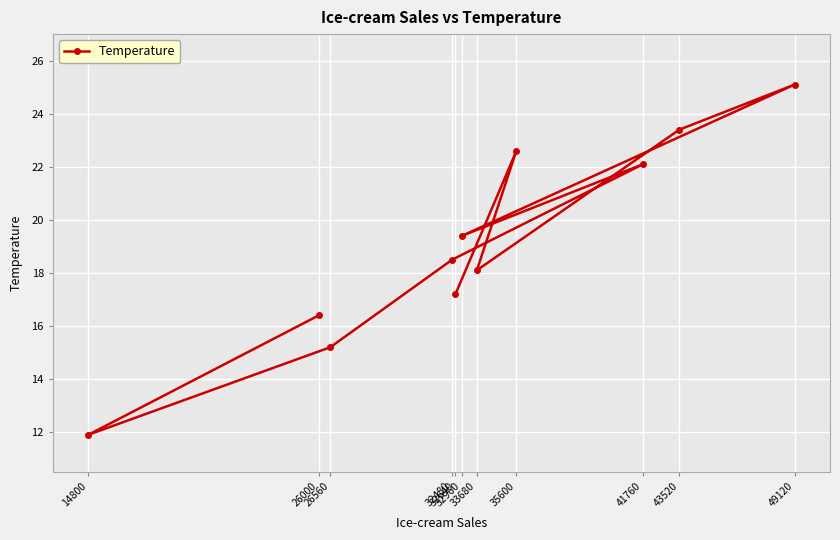

Which category has the highest value across all series?

49120